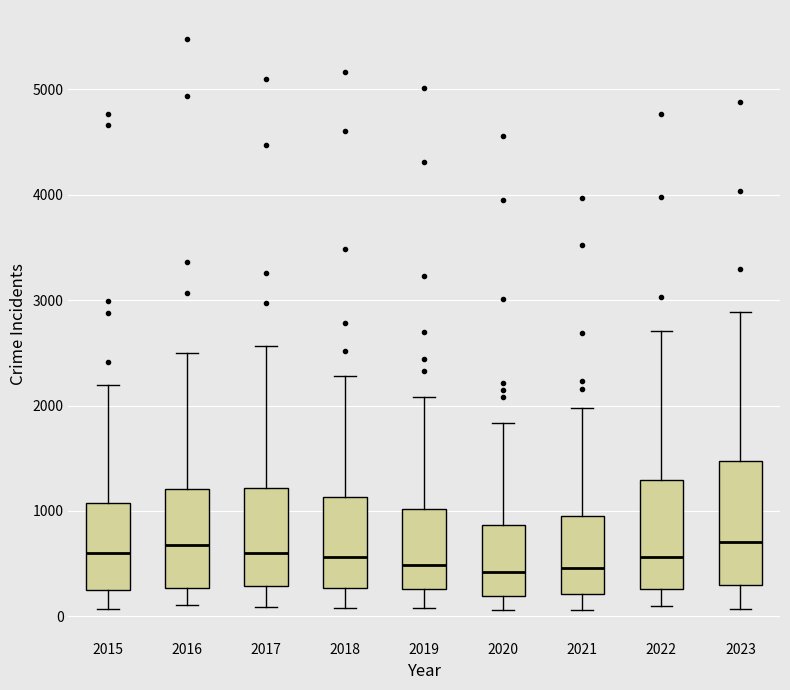

Reading left to right, transcribe this box plot: for each box, give where its median line is, the range the box spans, and where its two whiskers end, as read against the y-axis. The values are not printed on the chart, so give them approximately, as read against the axis.

2015: median 600, box 300 to 1100, whiskers 100 to 2200
2016: median 700, box 300 to 1200, whiskers 100 to 2500
2017: median 600, box 300 to 1200, whiskers 100 to 2600
2018: median 600, box 300 to 1100, whiskers 100 to 2300
2019: median 500, box 300 to 1000, whiskers 100 to 2100
2020: median 400, box 200 to 900, whiskers 100 to 1800
2021: median 500, box 200 to 900, whiskers 100 to 2000
2022: median 600, box 300 to 1300, whiskers 100 to 2700
2023: median 700, box 300 to 1500, whiskers 100 to 2900